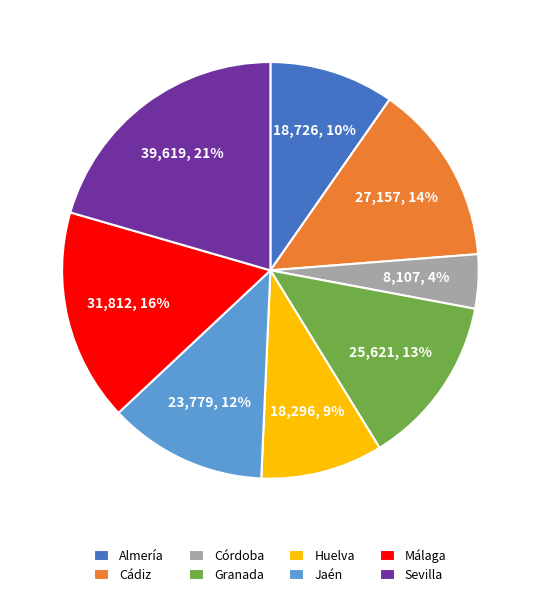

Count the number of slices in the pie.

8